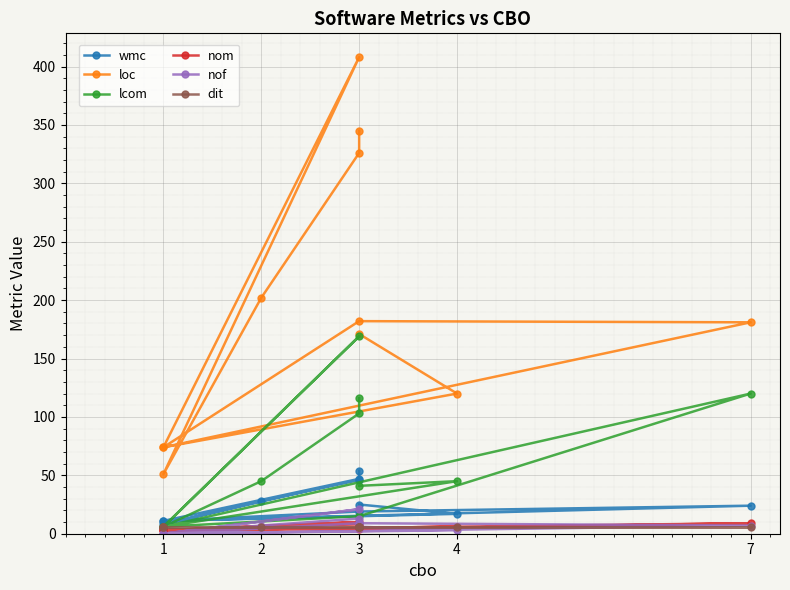

Reading left to right, list all the values displayed in this chart.

wmc: 25	17	11	19	24	11	47	8	28	46	54
loc: 171	120	74	182	181	74	408	51	202	326	345
lcom: 41	45	6	15	120	6	169	6	45	103	116
nom: 5	6	3	4	9	3	10	3	6	8	8
nof: 6	3	0	9	7	0	21	0	7	13	9
dit: 6	6	6	6	6	6	6	6	6	6	6